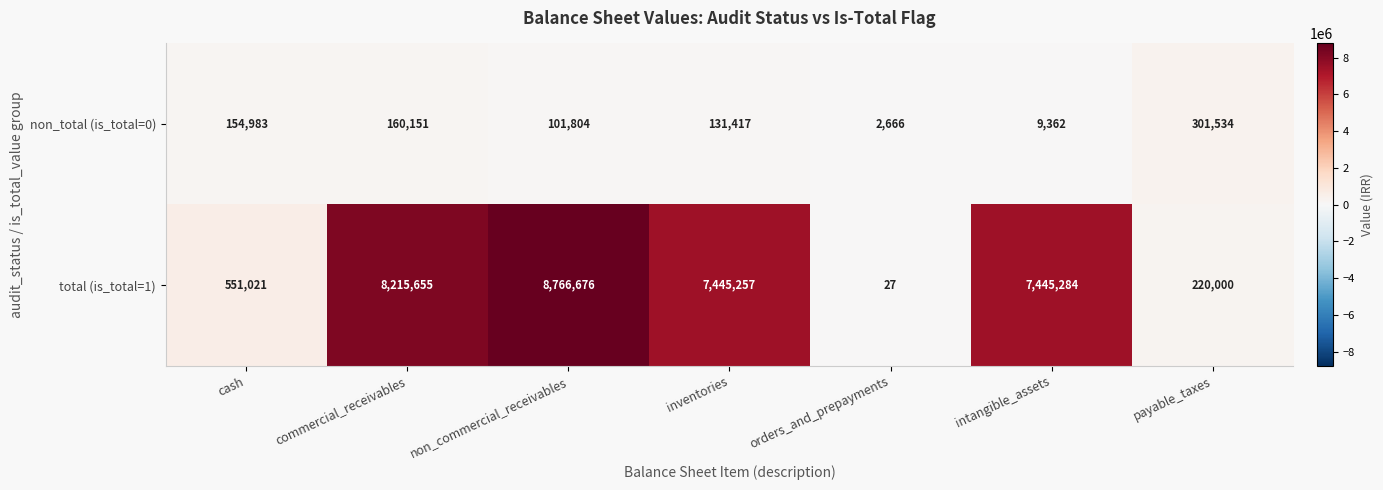

List the series in order of their peak value, highest first.

total (is_total=1), non_total (is_total=0)